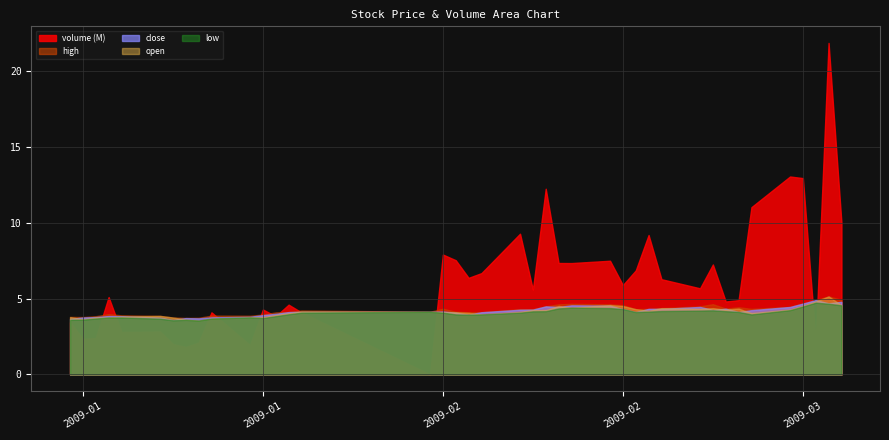

What is the average value of the open series?

4.1